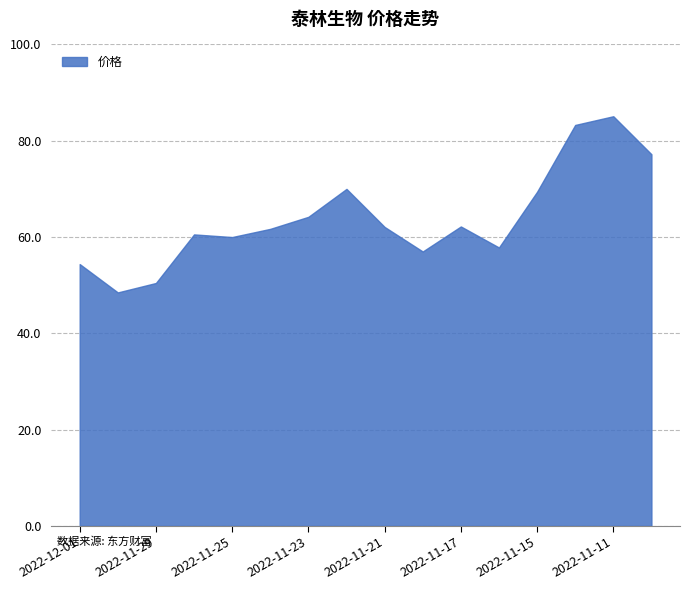

How many series are shown in this chart?

1